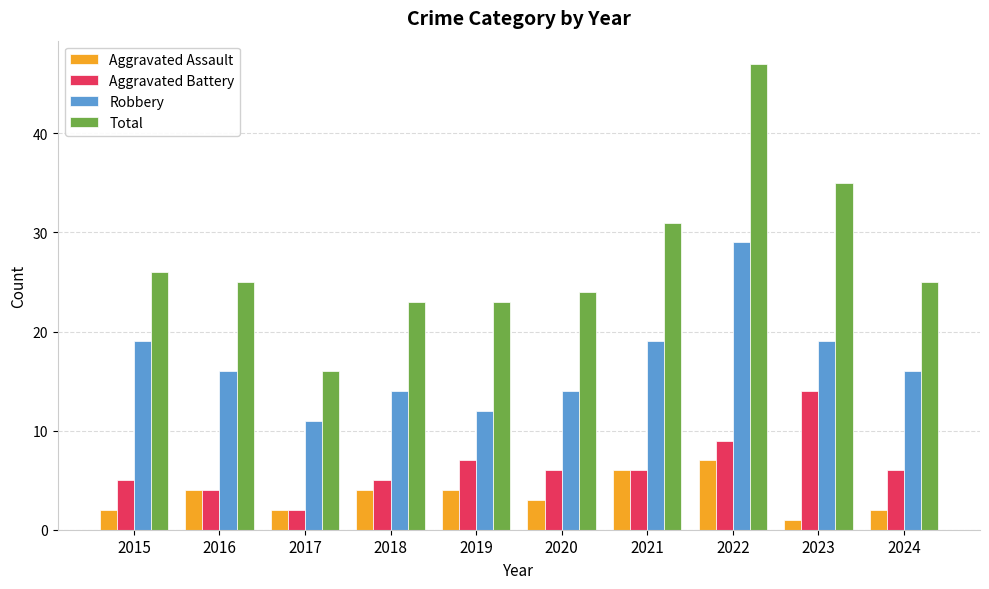

What is the maximum value for Robbery?

29